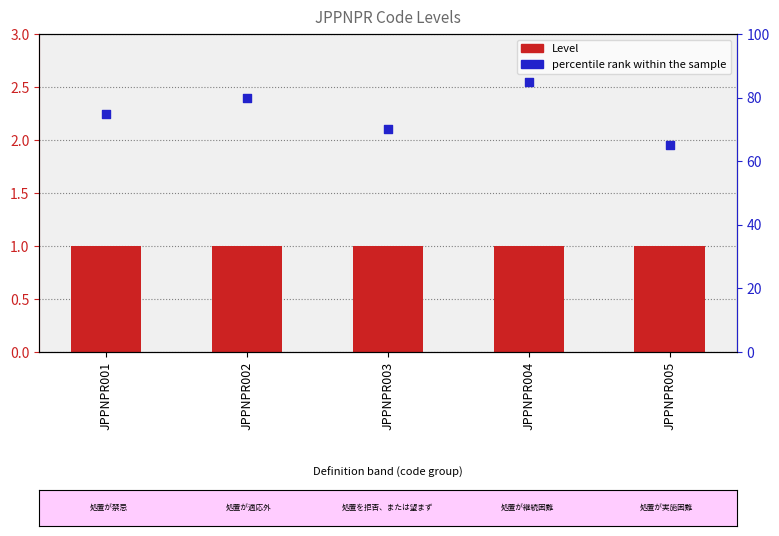

At which category is the sum across all series the highest?

JPPNPR004